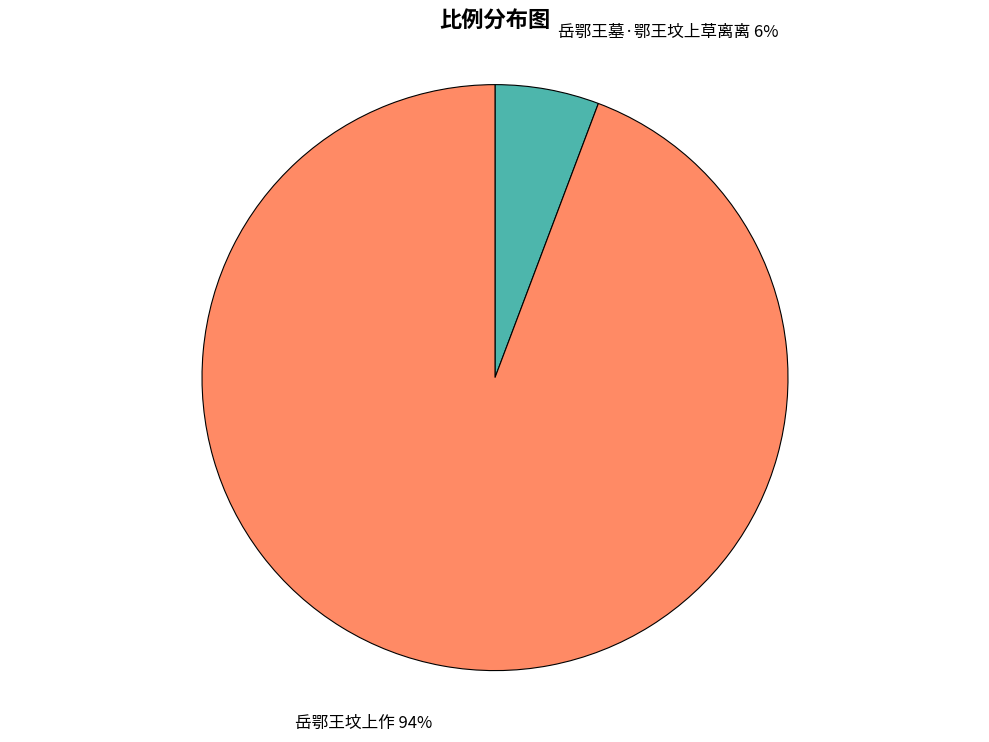

Which slice is the largest?

岳鄂王坟上作